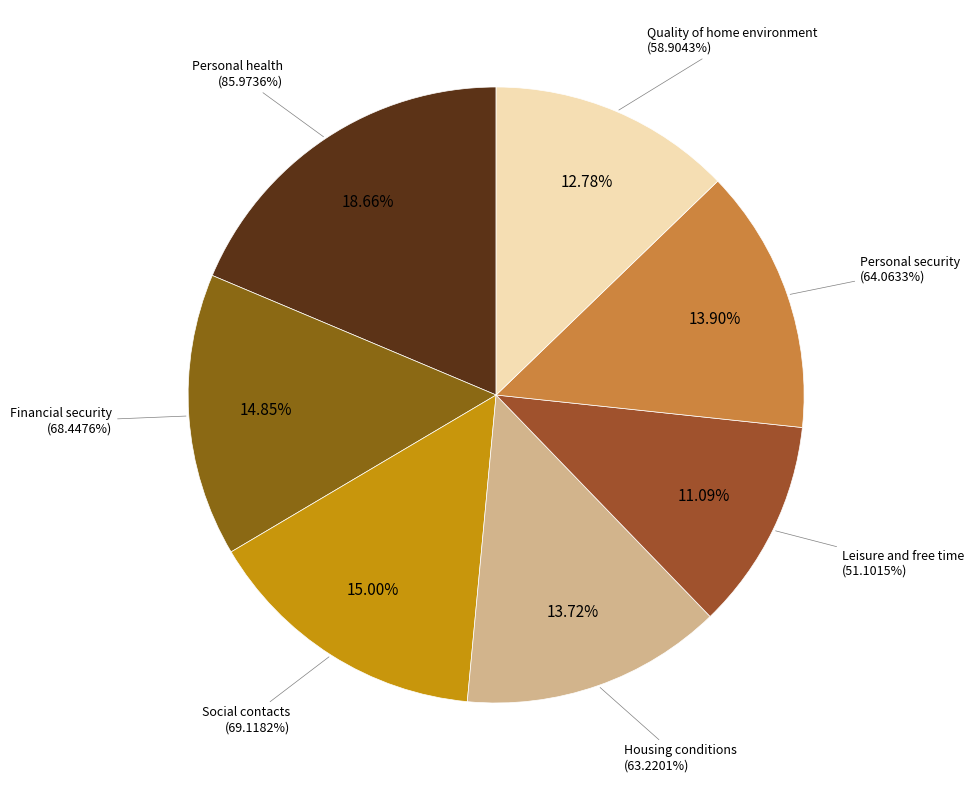

Which slice is the largest?

Personal health